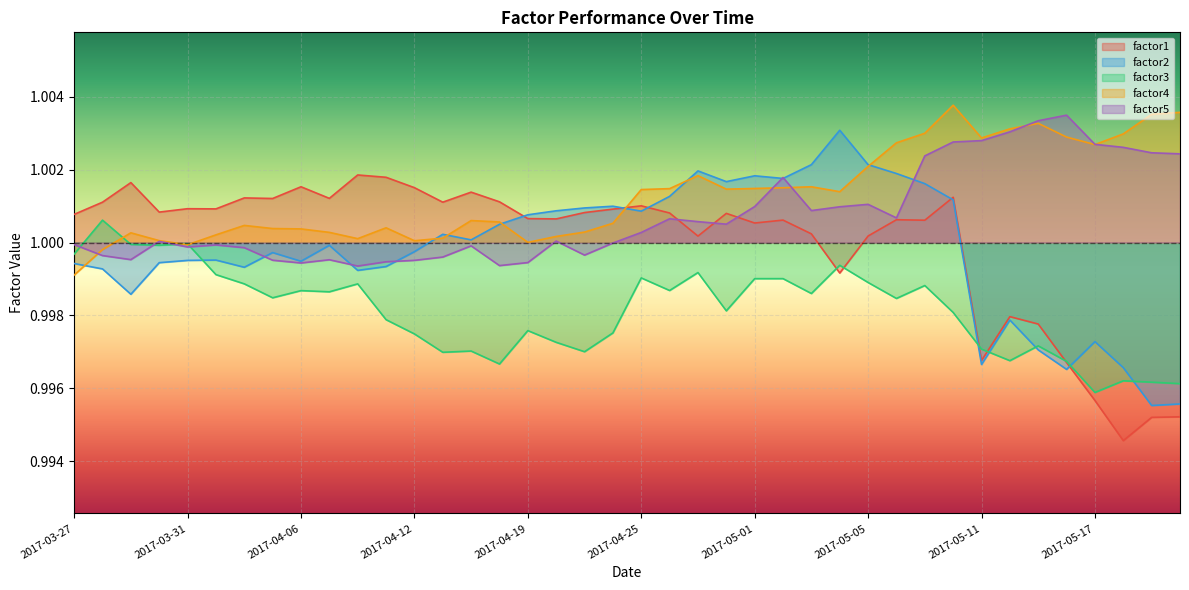

Is the value of factor2 at 2017-05-16 greater than the value of factor4 at 2017-05-05?

No